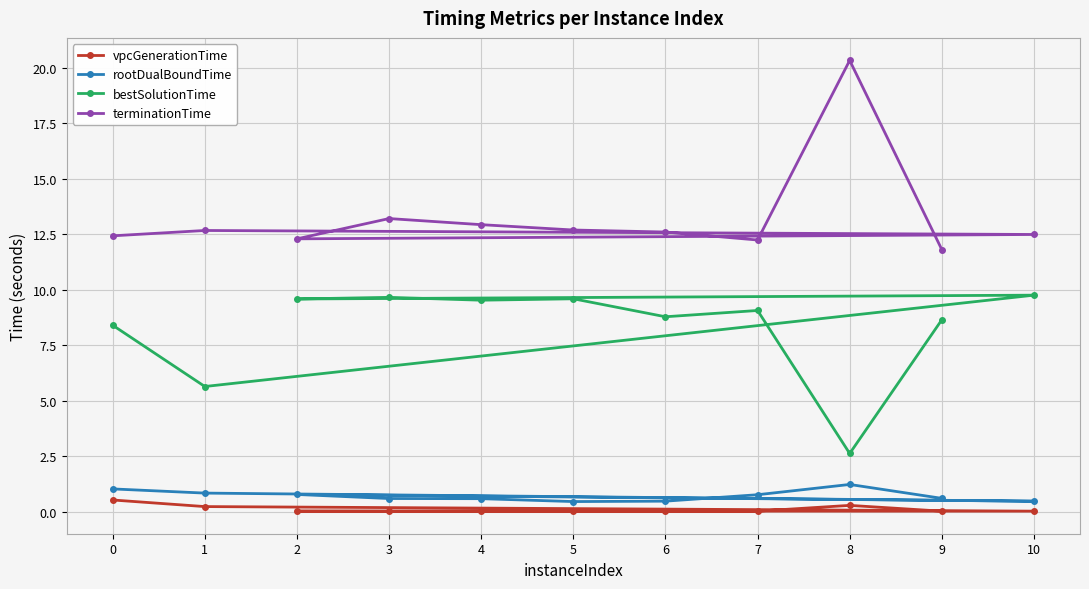

What is the label of the 9th point from the left?

7